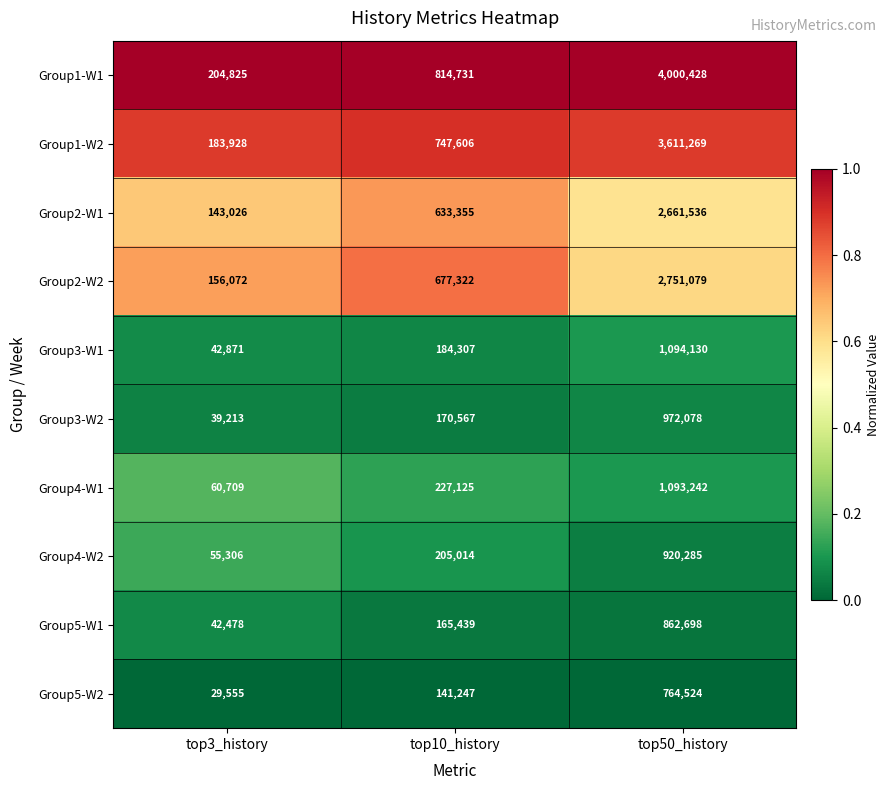

Reading right to left, extract all data points from this chart.

Group1-W1: top50_history=4000428	top10_history=814731	top3_history=204825
Group1-W2: top50_history=3611269	top10_history=747606	top3_history=183928
Group2-W1: top50_history=2661536	top10_history=633355	top3_history=143026
Group2-W2: top50_history=2751079	top10_history=677322	top3_history=156072
Group3-W1: top50_history=1094130	top10_history=184307	top3_history=42871
Group3-W2: top50_history=972078	top10_history=170567	top3_history=39213
Group4-W1: top50_history=1093242	top10_history=227125	top3_history=60709
Group4-W2: top50_history=920285	top10_history=205014	top3_history=55306
Group5-W1: top50_history=862698	top10_history=165439	top3_history=42478
Group5-W2: top50_history=764524	top10_history=141247	top3_history=29555